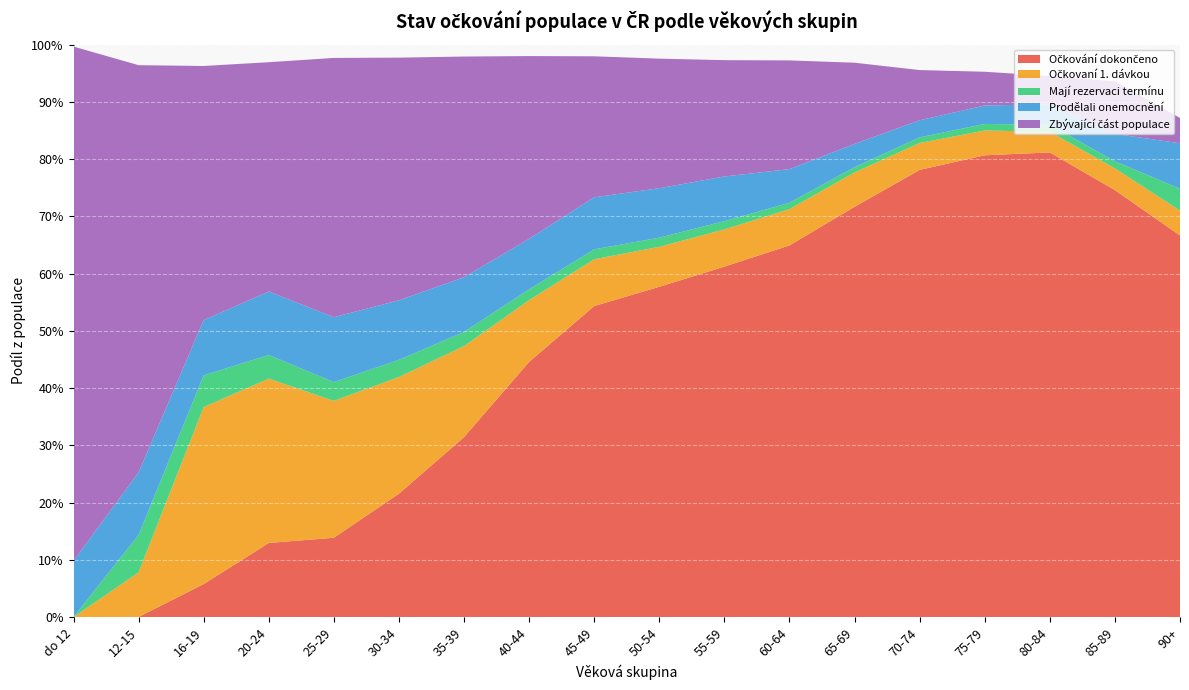

Reading left to right, transcribe all the data shown in this chart.

Očkování dokončeno: do 12=0.0	12-15=0.0	16-19=0.1	20-24=0.1	25-29=0.1	30-34=0.2	35-39=0.3	40-44=0.4	45-49=0.5	50-54=0.6	55-59=0.6	60-64=0.6	65-69=0.7	70-74=0.8	75-79=0.8	80-84=0.8	85-89=0.7	90+=0.7
Očkovaní 1. dávkou: do 12=0.0	12-15=0.1	16-19=0.3	20-24=0.3	25-29=0.2	30-34=0.2	35-39=0.2	40-44=0.1	45-49=0.1	50-54=0.1	55-59=0.1	60-64=0.1	65-69=0.1	70-74=0.0	75-79=0.0	80-84=0.0	85-89=0.0	90+=0.0
Mají rezervaci termínu: do 12=0.0	12-15=0.1	16-19=0.1	20-24=0.0	25-29=0.0	30-34=0.0	35-39=0.0	40-44=0.0	45-49=0.0	50-54=0.0	55-59=0.0	60-64=0.0	65-69=0.0	70-74=0.0	75-79=0.0	80-84=0.0	85-89=0.0	90+=0.0
Prodělali onemocnění: do 12=0.1	12-15=0.1	16-19=0.1	20-24=0.1	25-29=0.1	30-34=0.1	35-39=0.1	40-44=0.1	45-49=0.1	50-54=0.1	55-59=0.1	60-64=0.1	65-69=0.0	70-74=0.0	75-79=0.0	80-84=0.0	85-89=0.0	90+=0.1
Zbývající část populace: do 12=0.9	12-15=0.7	16-19=0.4	20-24=0.4	25-29=0.5	30-34=0.4	35-39=0.4	40-44=0.3	45-49=0.2	50-54=0.2	55-59=0.2	60-64=0.2	65-69=0.1	70-74=0.1	75-79=0.1	80-84=0.0	85-89=0.1	90+=0.0